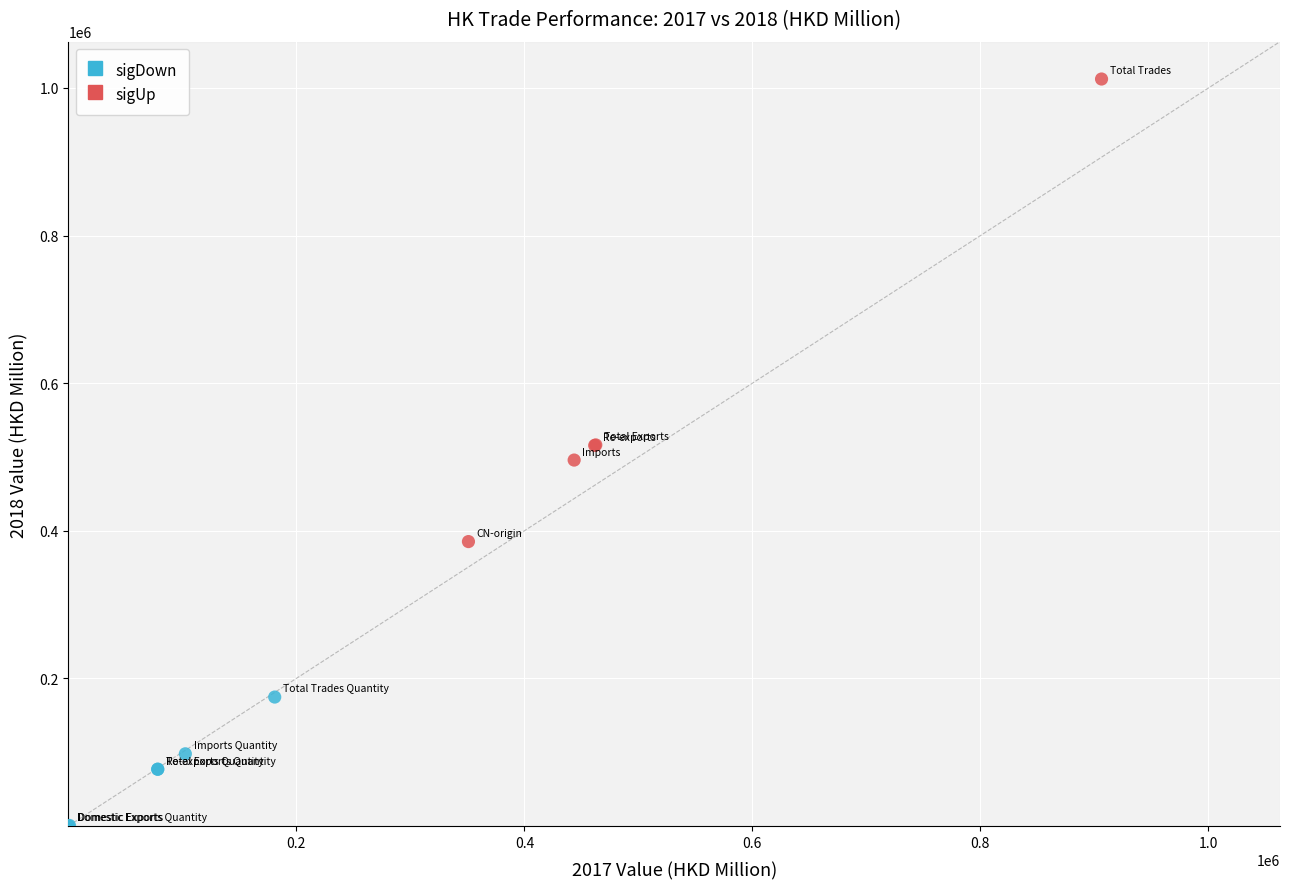

Which series has the widest spread of Y values?

sigUp